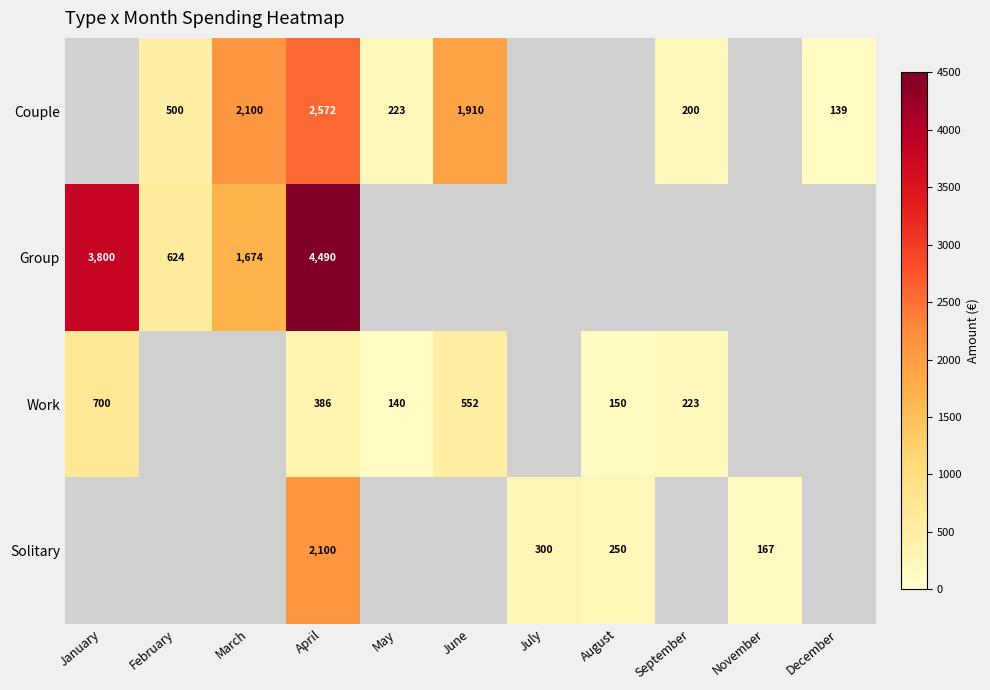

Which series has the largest range (max minus min)?

Group